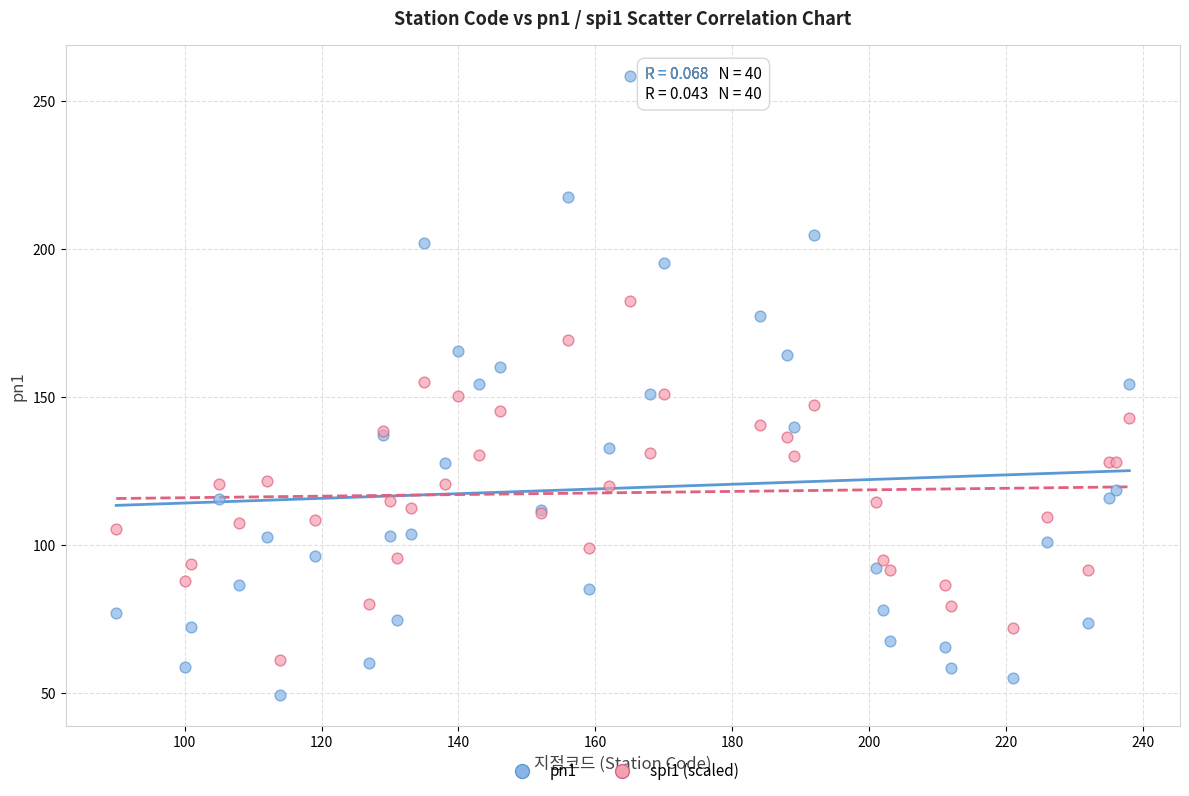

Which series reaches the minimum Y coordinate?

pn1